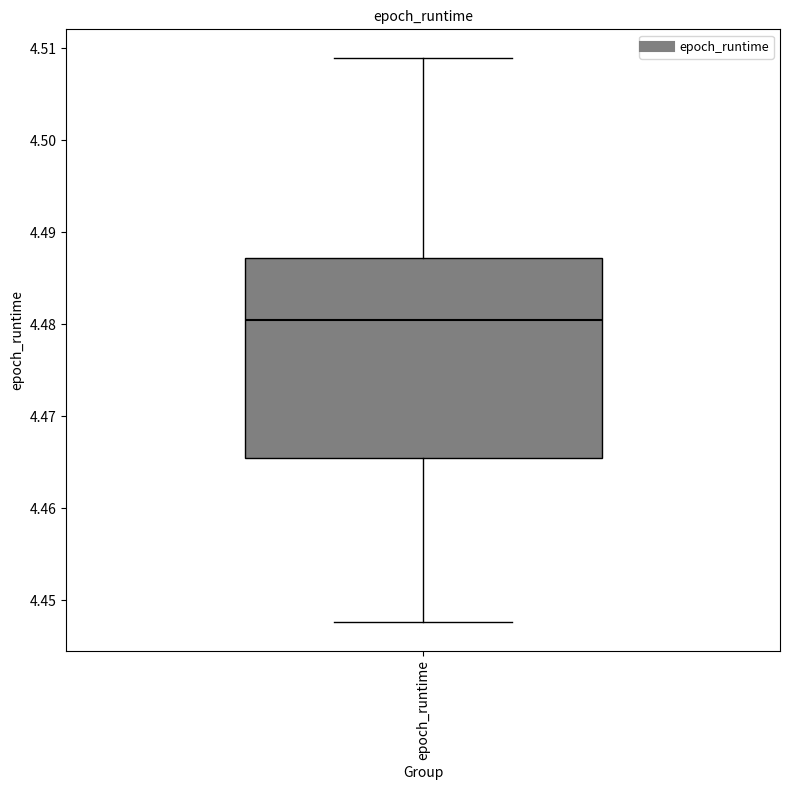

Where does the median line of the box for epoch_runtime sit on the y-axis? The values are not printed on the chart, so give them approximately, as read against the axis.

4.480